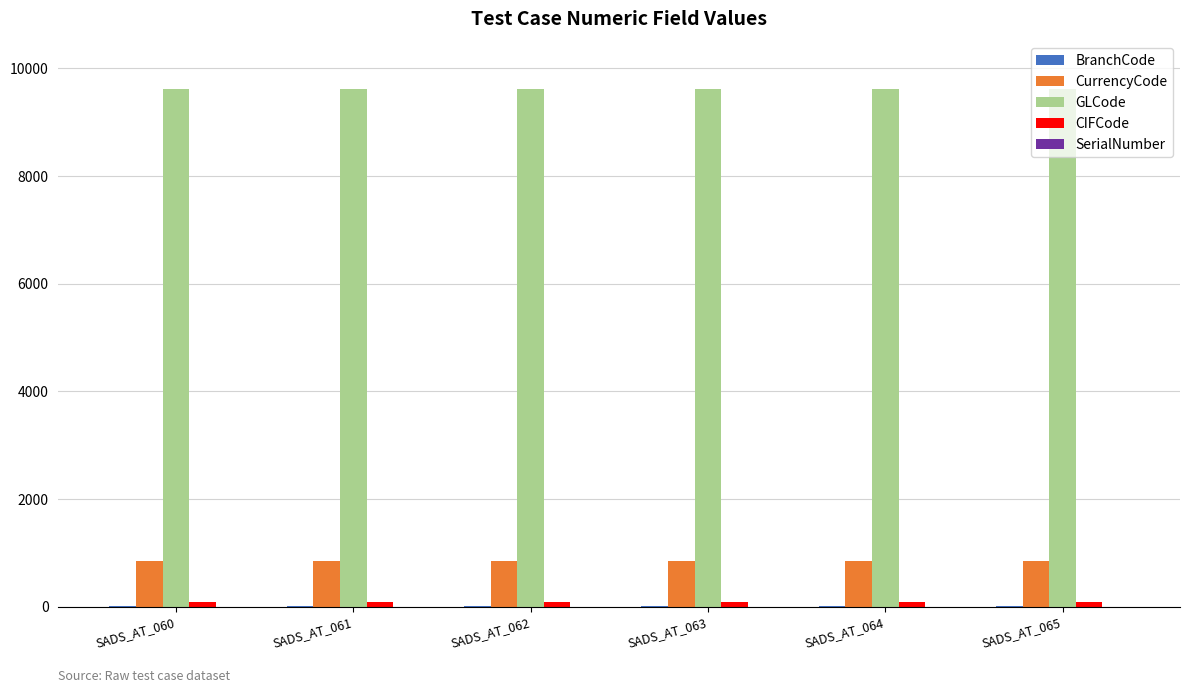

What is the sum of all GLCode values?

57624